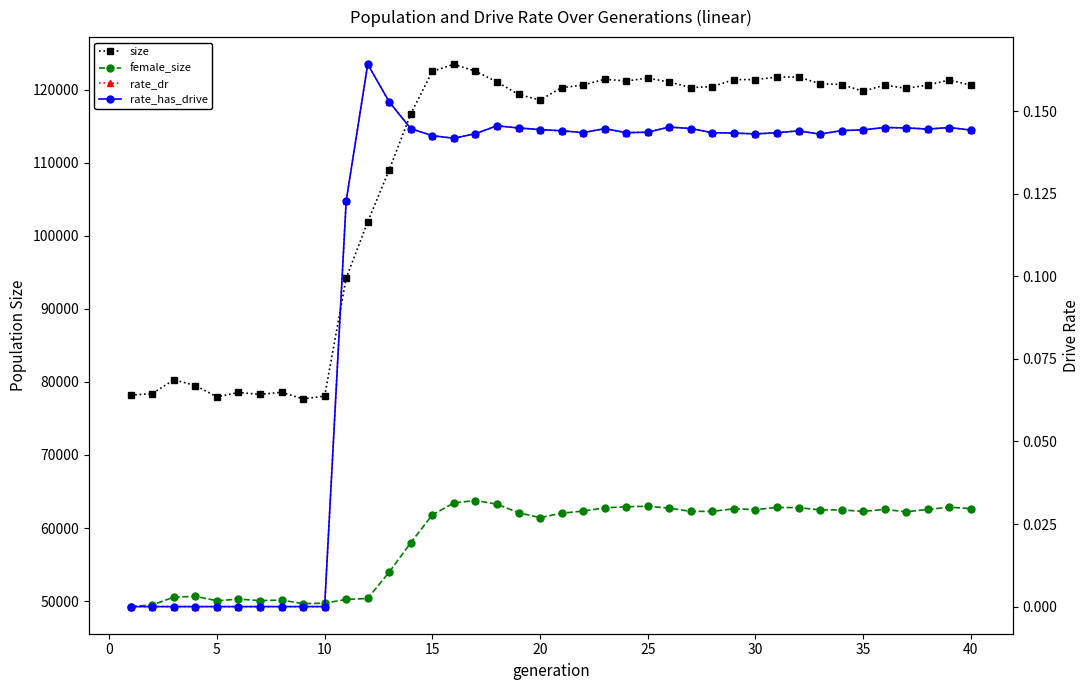

Reading right to left, what are all the values shown in this chart?

size: 120599.0	121303.0	120604.0	120158.0	120599.0	119768.0	120682.0	120787.0	121709.0	121703.0	121354.0	121355.0	120398.0	120267.0	121024.0	121564.0	121166.0	121406.0	120613.0	120246.0	118560.0	119320.0	121052.0	122496.0	123459.0	122471.0	116689.0	109017.0	101902.0	94202.0	78059.0	77672.0	78584.0	78288.0	78554.0	77953.0	79506.0	80283.0	78412.0	78181.0
female_size: 62665.0	62865.0	62547.0	62234.0	62551.0	62288.0	62483.0	62487.0	62800.0	62827.0	62535.0	62646.0	62291.0	62287.0	62729.0	62983.0	62926.0	62766.0	62332.0	62034.0	61435.0	62101.0	63275.0	63774.0	63441.0	61813.0	58008.0	53994.0	50372.0	50241.0	49728.0	49665.0	50147.0	50081.0	50284.0	50059.0	50659.0	50556.0	49491.0	49260.0
rate_dr: 0.1	0.1	0.1	0.1	0.1	0.1	0.1	0.1	0.1	0.1	0.1	0.1	0.1	0.1	0.1	0.1	0.1	0.1	0.1	0.1	0.1	0.1	0.1	0.1	0.1	0.1	0.1	0.2	0.2	0.1	0.0	0.0	0.0	0.0	0.0	0.0	0.0	0.0	0.0	0.0
rate_has_drive: 0.1	0.1	0.1	0.1	0.1	0.1	0.1	0.1	0.1	0.1	0.1	0.1	0.1	0.1	0.1	0.1	0.1	0.1	0.1	0.1	0.1	0.1	0.1	0.1	0.1	0.1	0.1	0.2	0.2	0.1	0.0	0.0	0.0	0.0	0.0	0.0	0.0	0.0	0.0	0.0